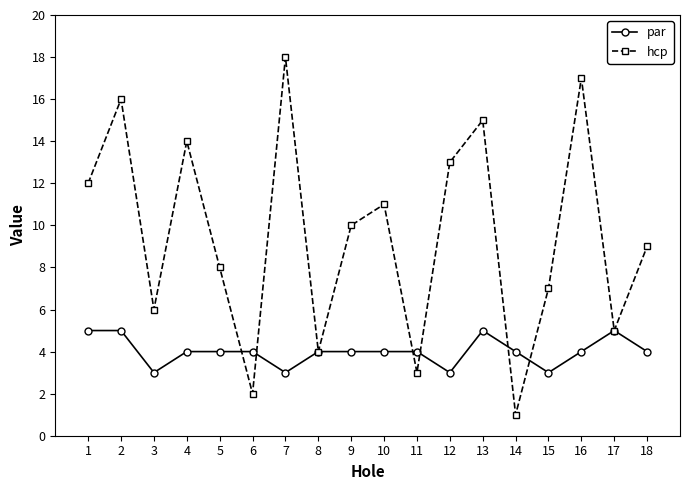

What is the difference between the second highest and minimum values in the par series?

2